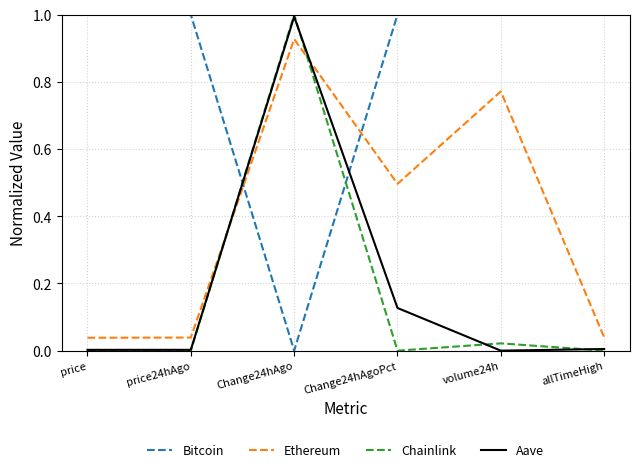

What is the difference between the maximum and second lowest values in the Chainlink series?

1.0